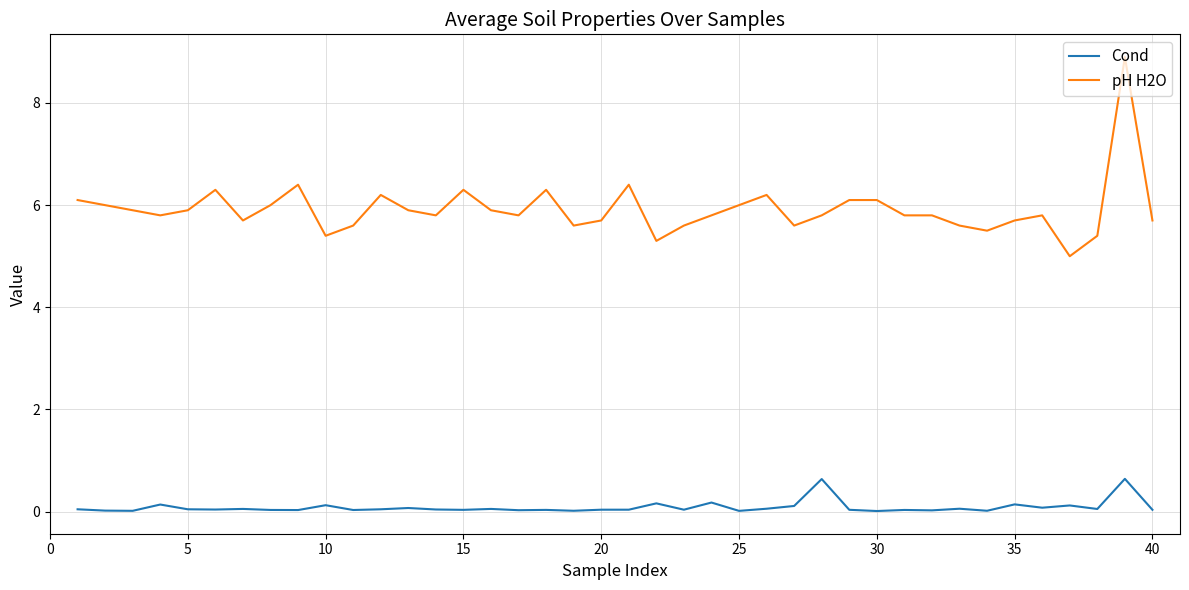

What is the greatest value displayed?

8.9